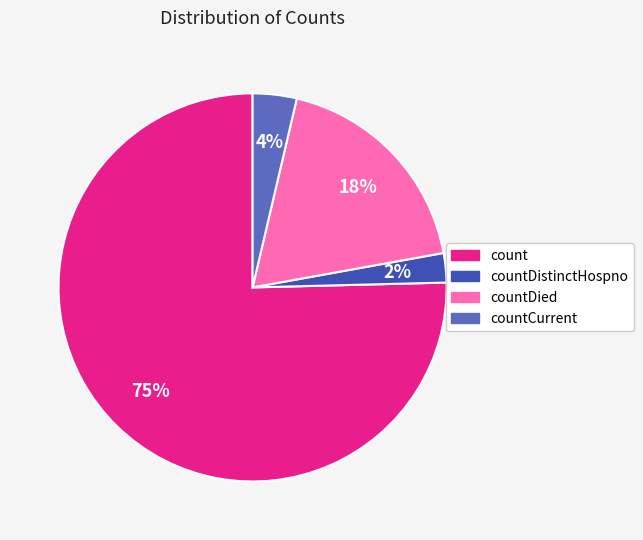

Is there a majority slice in this chart?

Yes